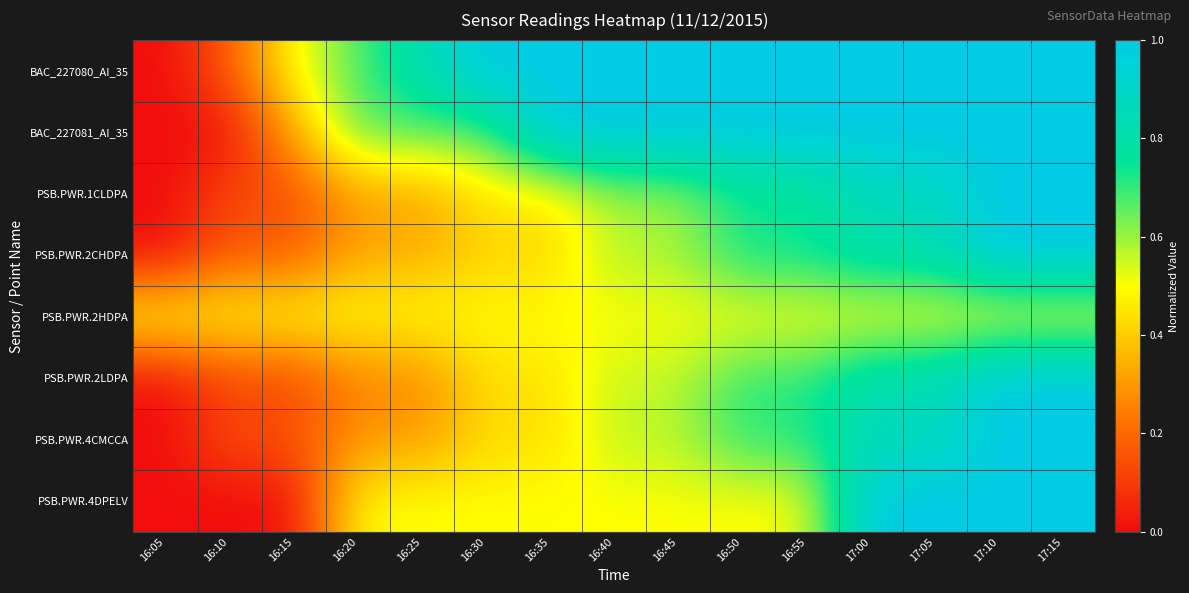

What is the spread (max minus min) of values at 16:55?

0.5